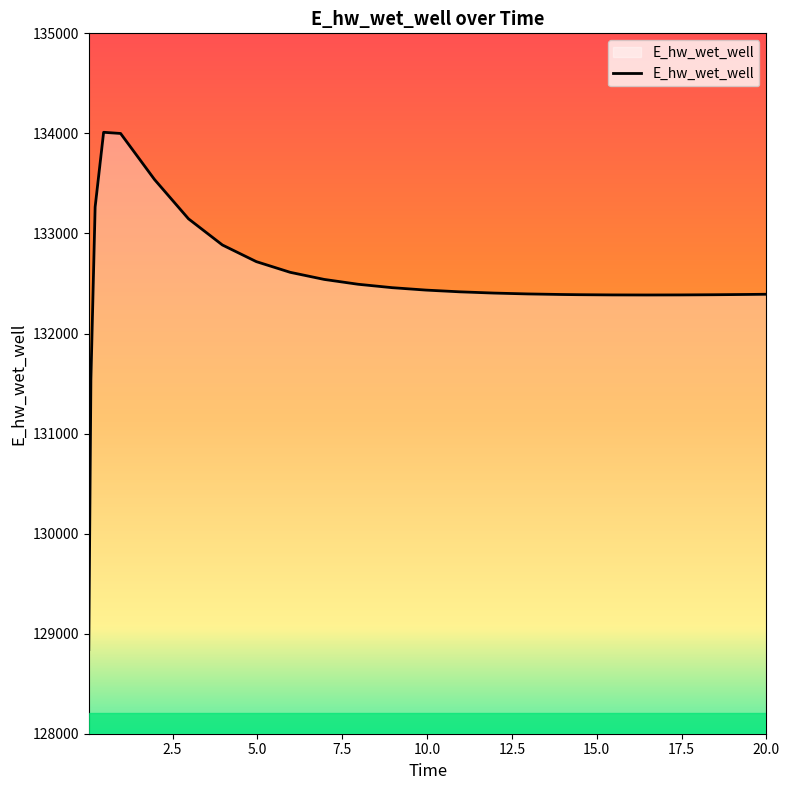

What is the greatest value displayed?

134011.0